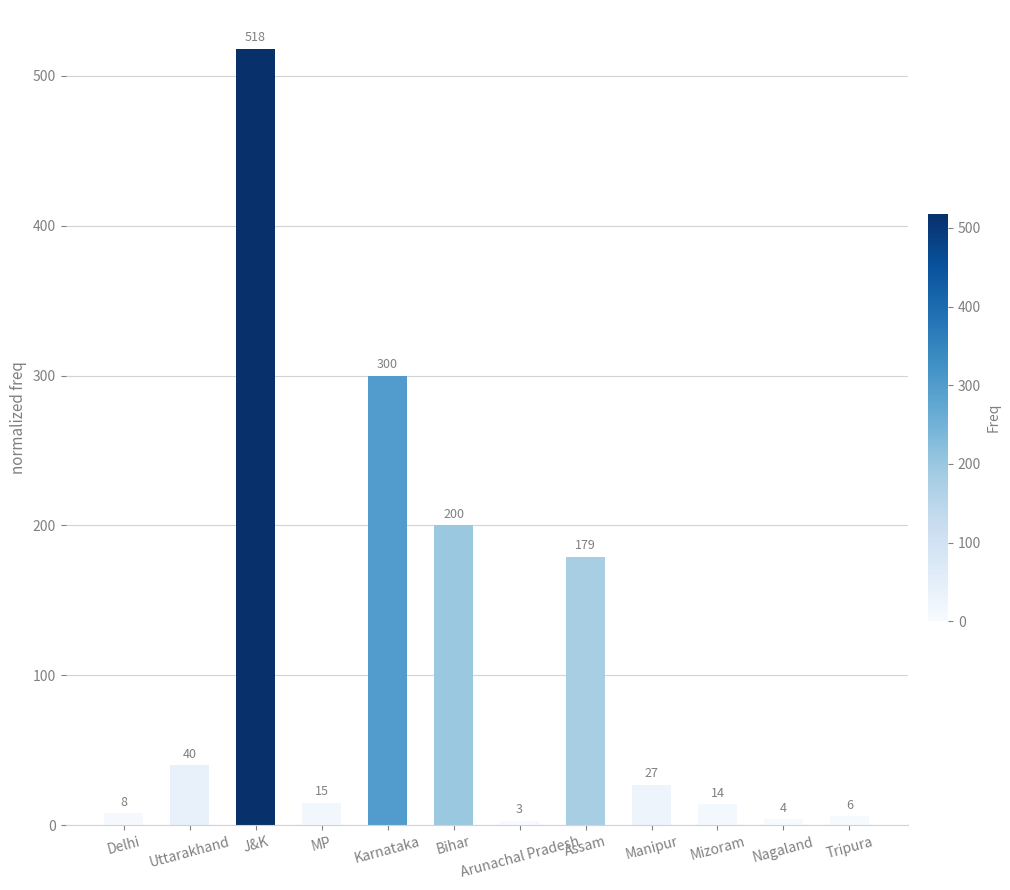

What is the label of the 2nd bar from the left?

Uttarakhand